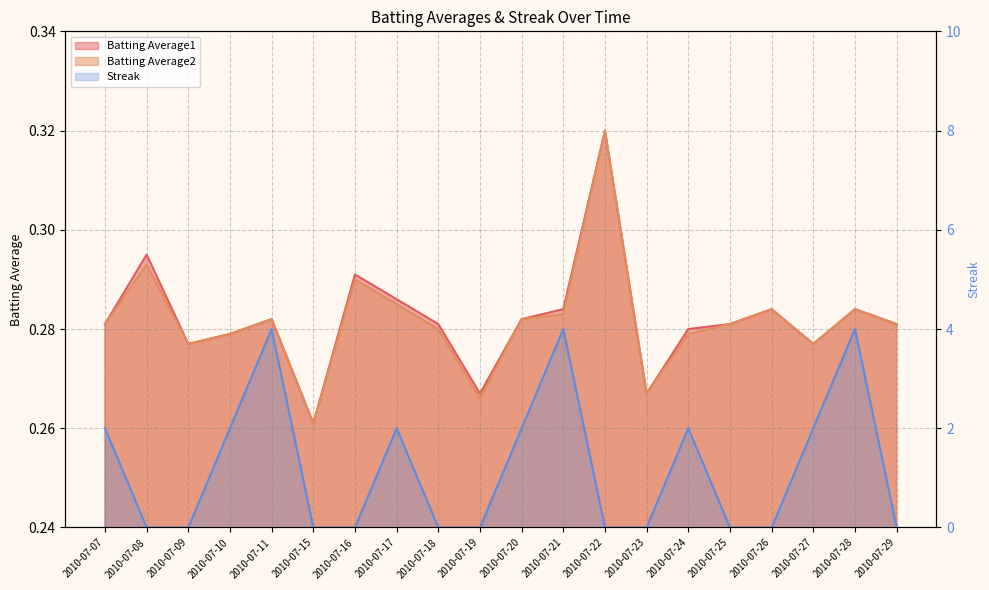

What is the difference between the maximum and minimum values in the Streak series?

4.0